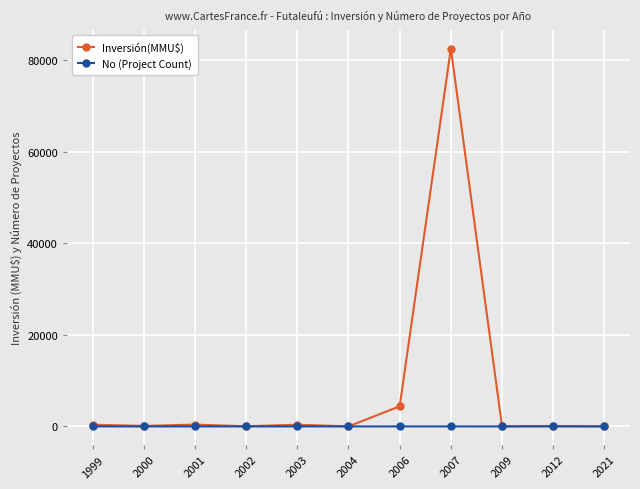

What is the difference between the maximum and minimum values in the No (Project Count) series?

4